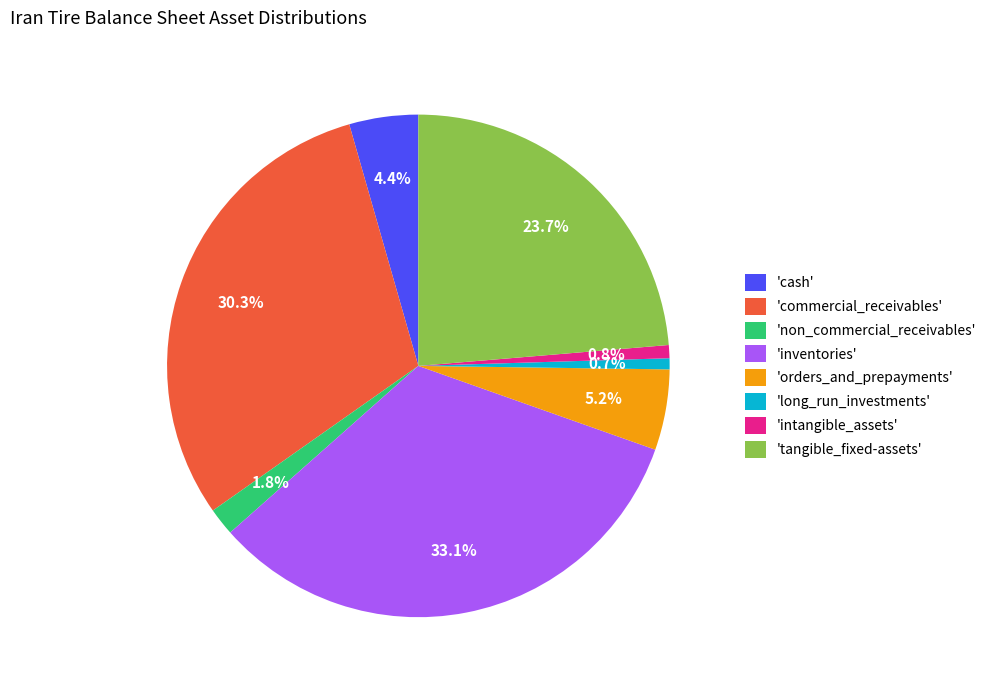

What is the largest slice in the pie chart?

'inventories'